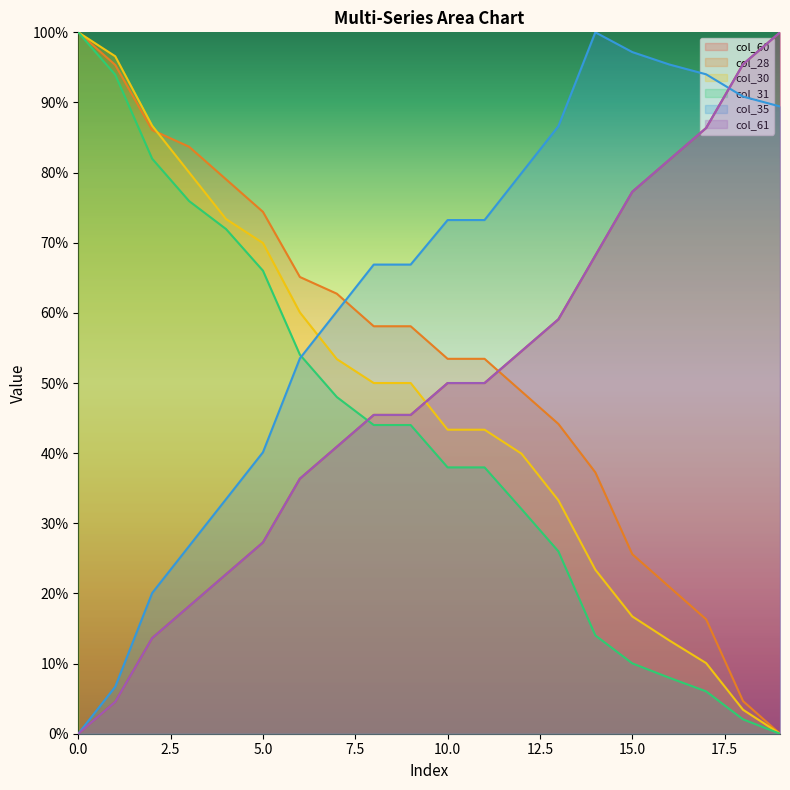

Which label corresponds to the largest value in the chart?

19